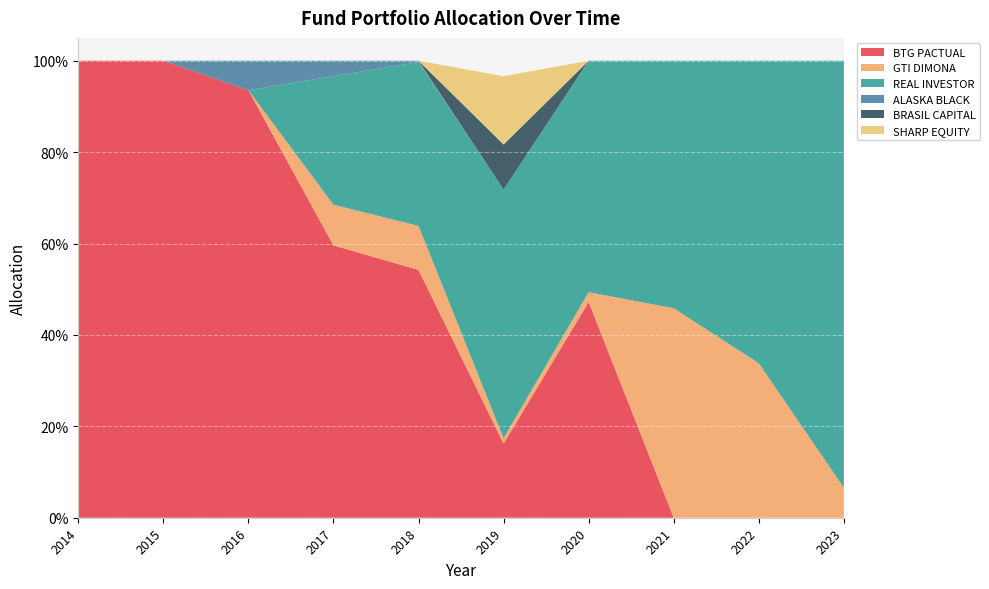

Reading left to right, what are all the values shown in this chart?

BTG PACTUAL: 1.0	1.0	0.9	0.6	0.5	0.2	0.5	0.0	0.0	0.0
GTI DIMONA: 0.0	0.0	0.0	0.1	0.1	0.0	0.0	0.5	0.3	0.1
REAL INVESTOR: 0.0	0.0	0.0	0.3	0.4	0.5	0.5	0.5	0.7	0.9
ALASKA BLACK: 0.0	0.0	0.1	0.0	0.0	0.0	0.0	0.0	0.0	0.0
BRASIL CAPITAL: 0.0	0.0	0.0	0.0	0.0	0.1	0.0	0.0	0.0	0.0
SHARP EQUITY: 0.0	0.0	0.0	0.0	0.0	0.1	0.0	0.0	0.0	0.0